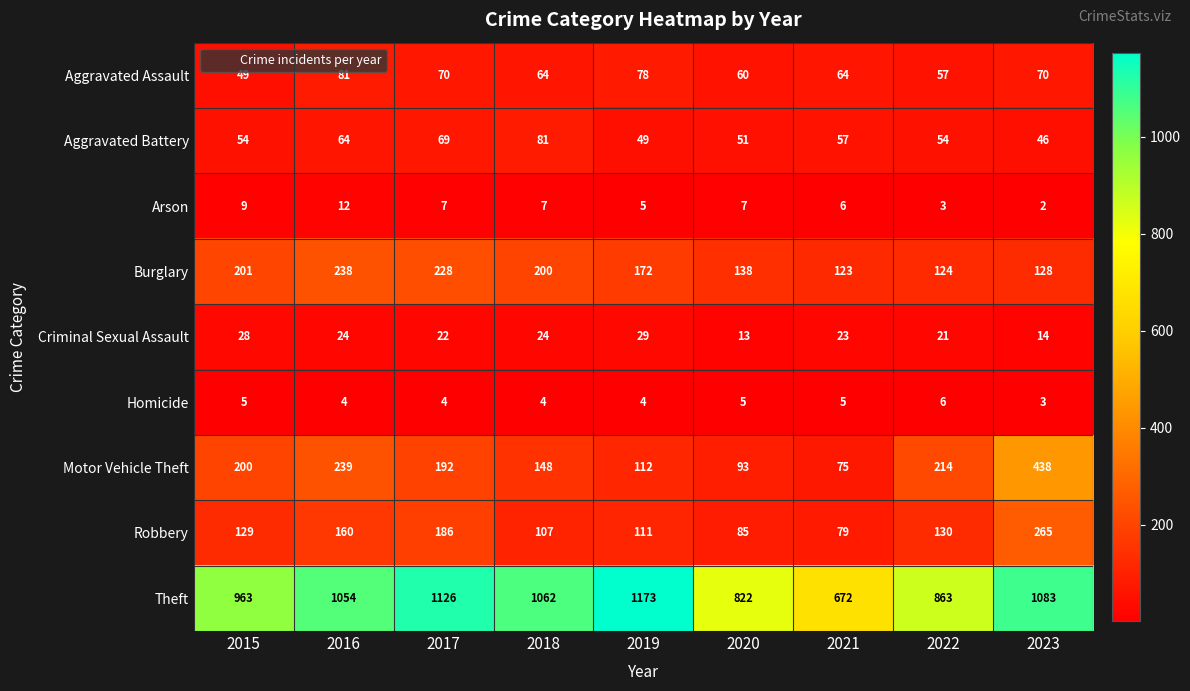

At 2020, list the series in order from largest to smallest.

Theft, Burglary, Motor Vehicle Theft, Robbery, Aggravated Assault, Aggravated Battery, Criminal Sexual Assault, Arson, Homicide